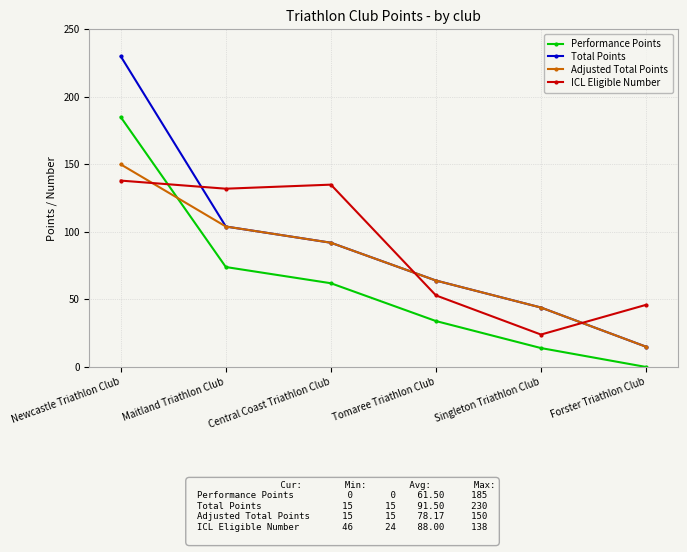

What is the difference between the maximum and minimum values in the Adjusted Total Points series?

135